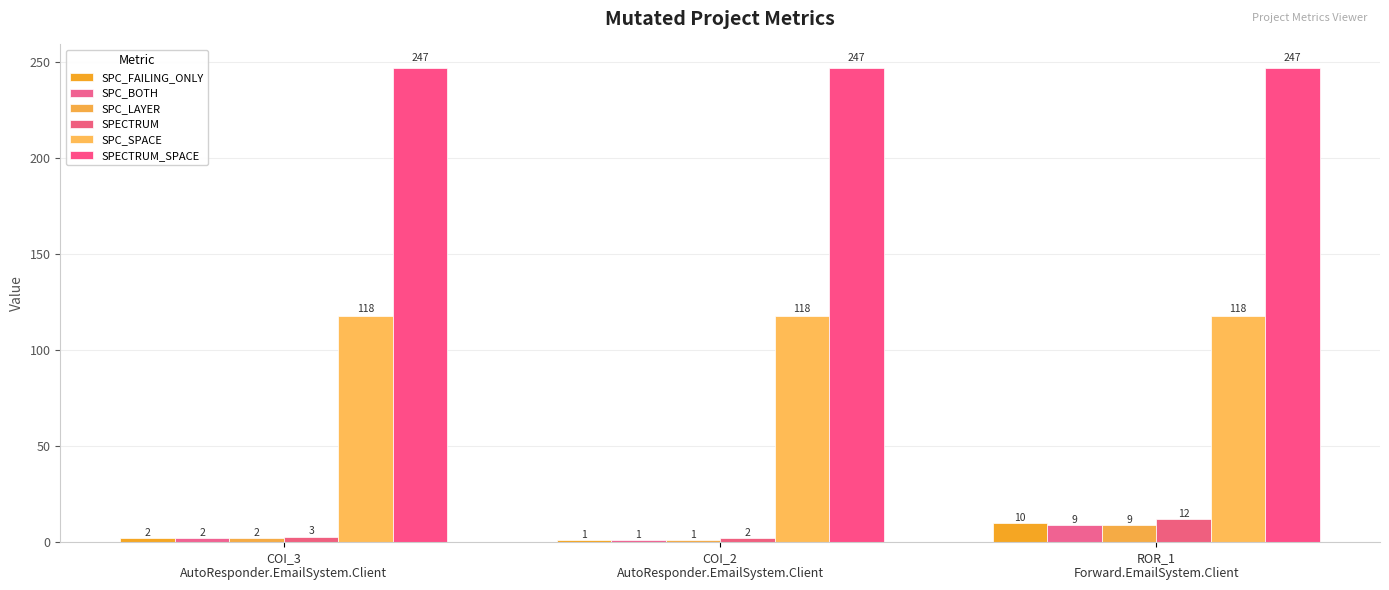

Which series has the largest range (max minus min)?

SPECTRUM